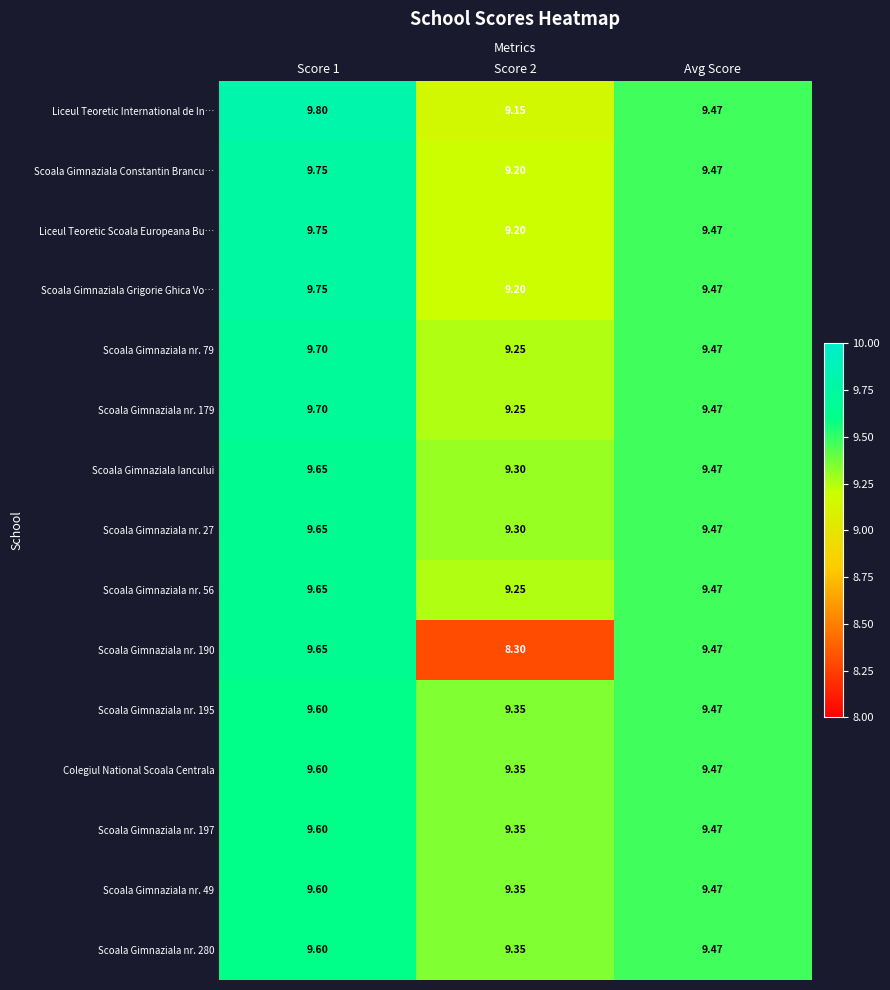

At which category is the sum across all series the highest?

Score 1